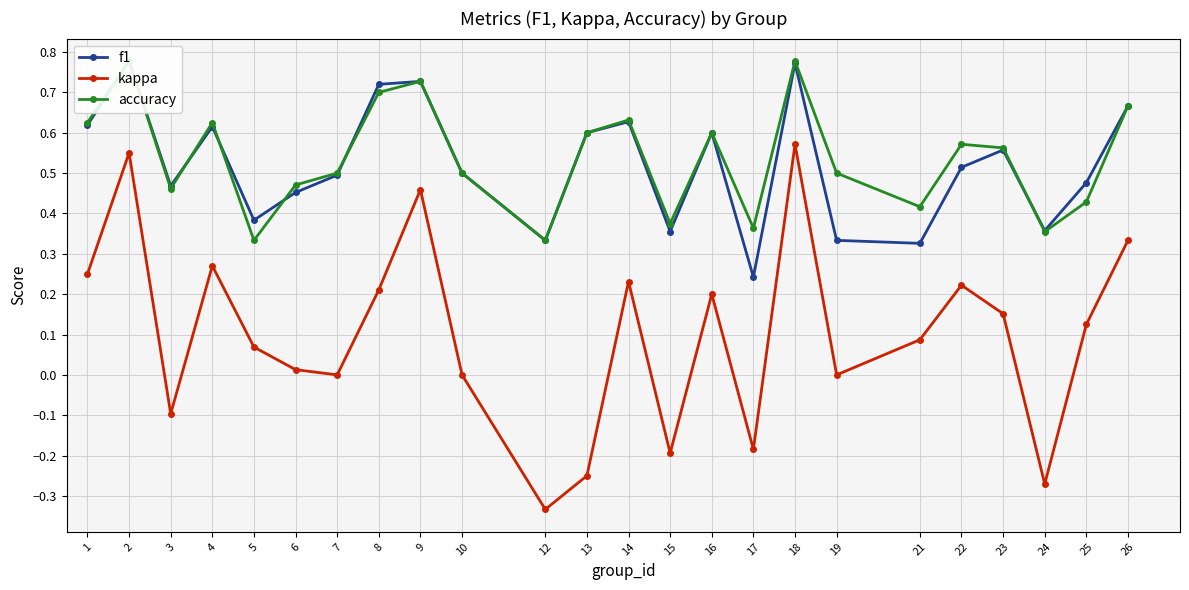

Which series changed the most between 23 and 24?

kappa